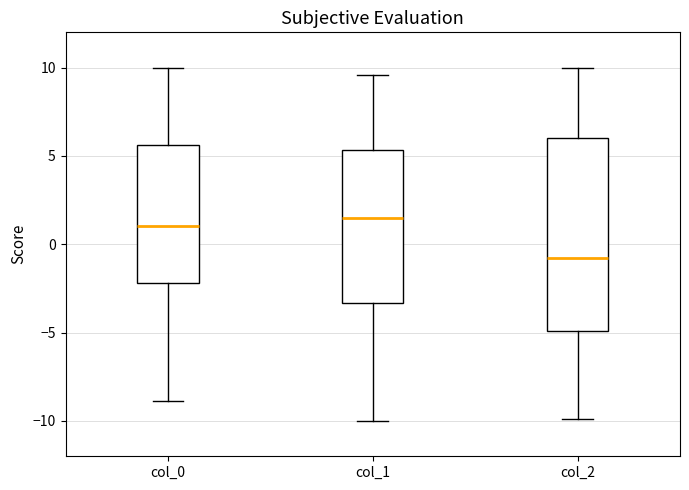

Comparing the boxes themselves (not the whiskers), which one is the tallest?

col_2